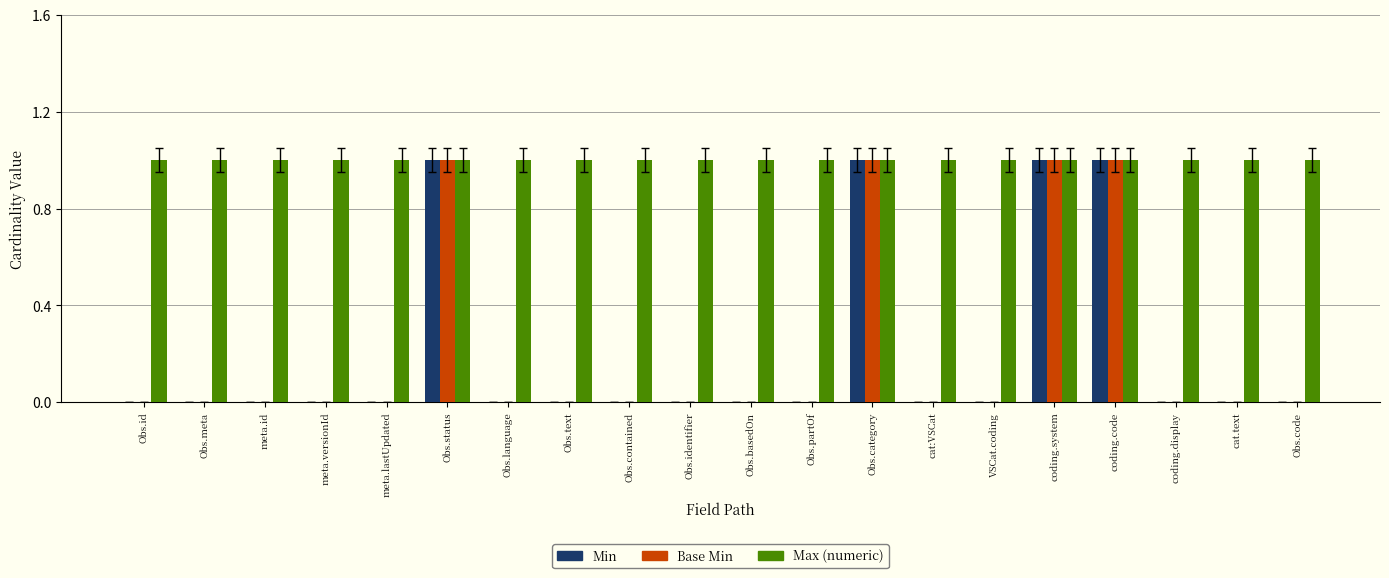

What is the spread (max minus min) of values at Obs.text?

1